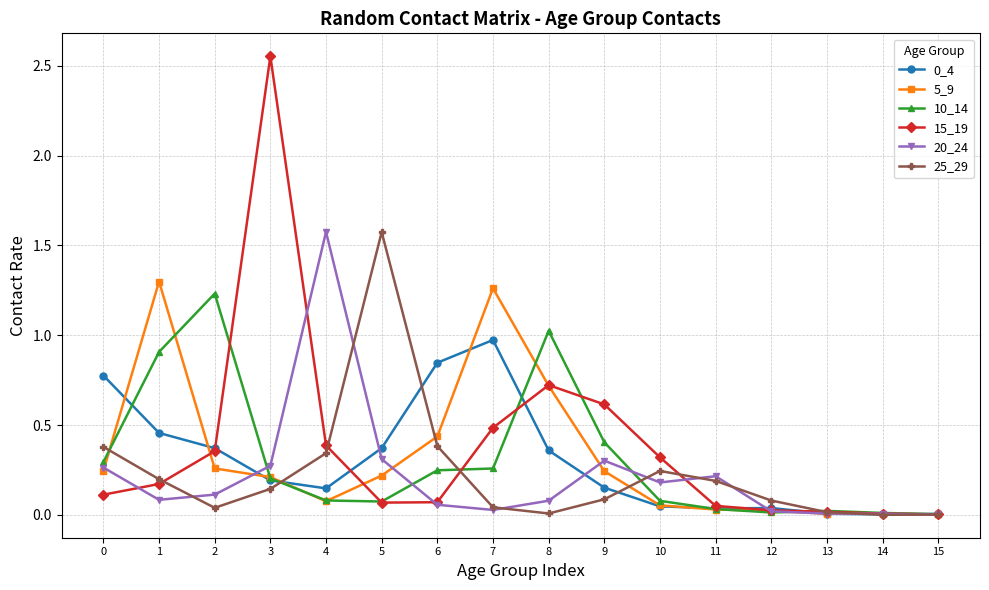

Which series has the widest spread of values?

15_19